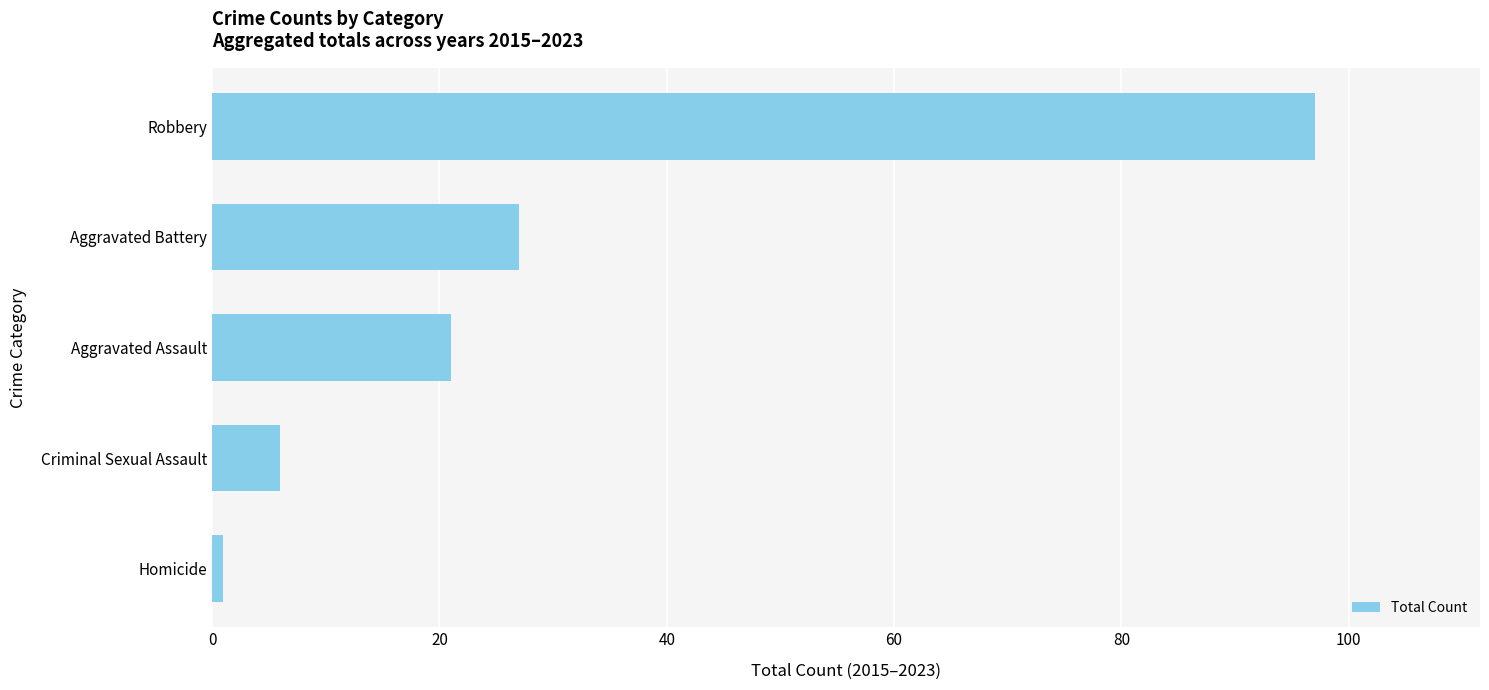

The chart shows a value of 18 at Aggravated Battery. True or false?

False